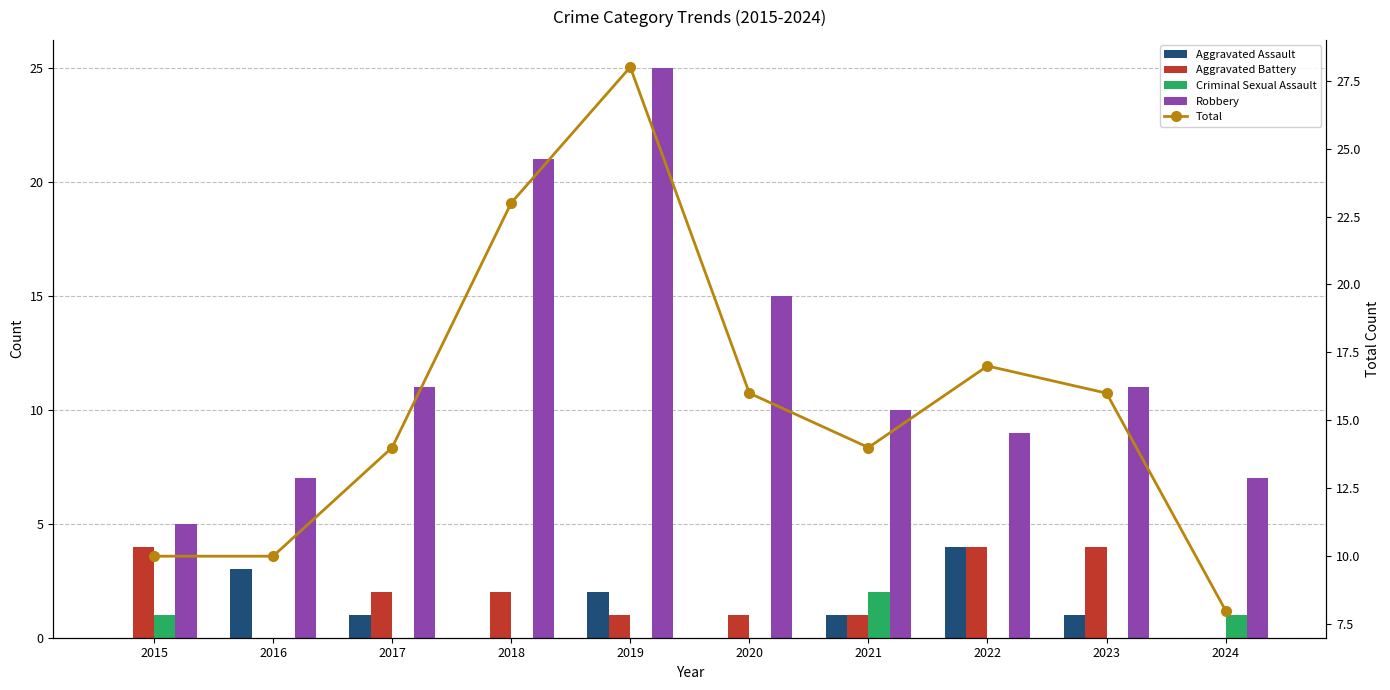

What is the sum of the Criminal Sexual Assault values at 2022 and 2015?

1